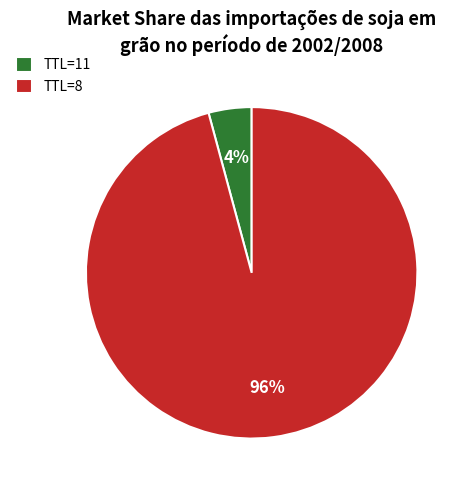

To the nearest percent, what percentage of the pie is TTL=8?

96%